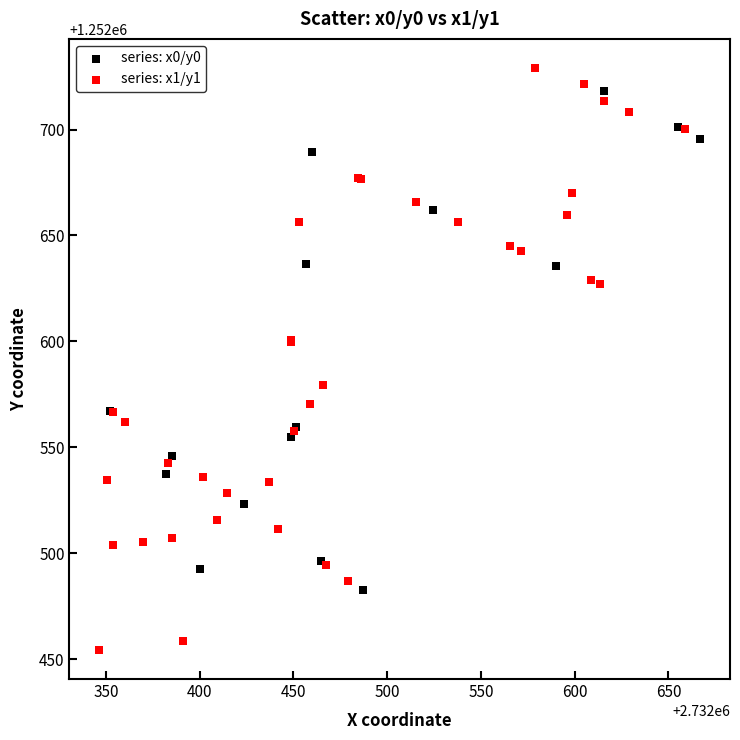

Which series has the largest Y range (max minus min)?

series: x1/y1